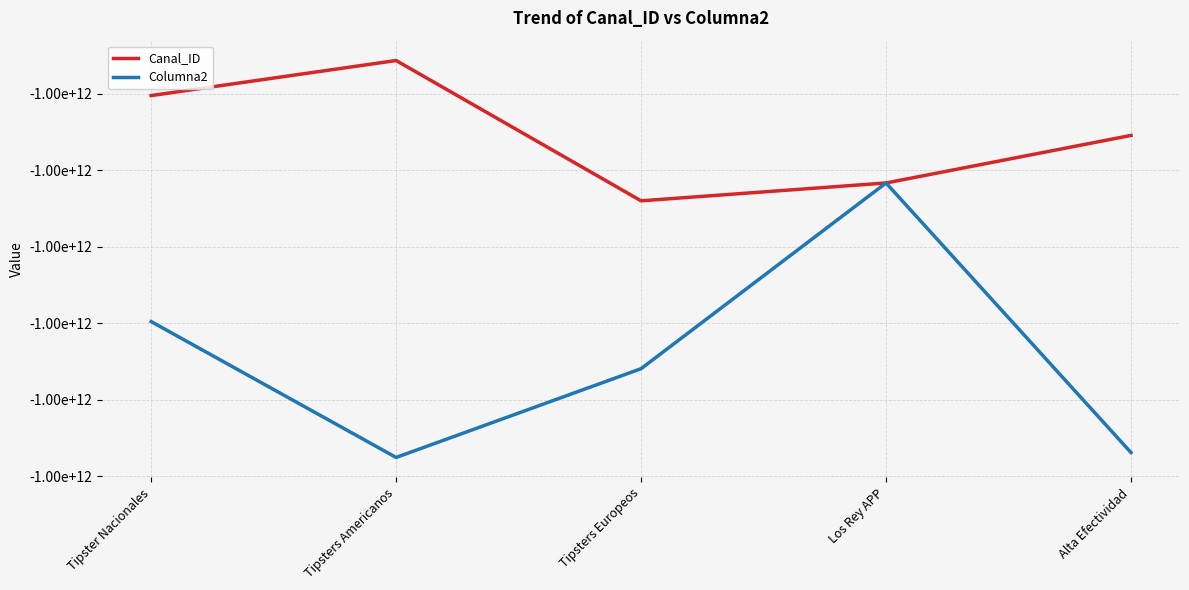

Is it true that Canal_ID equals -352097366536 at Tipster Nacionales?

False